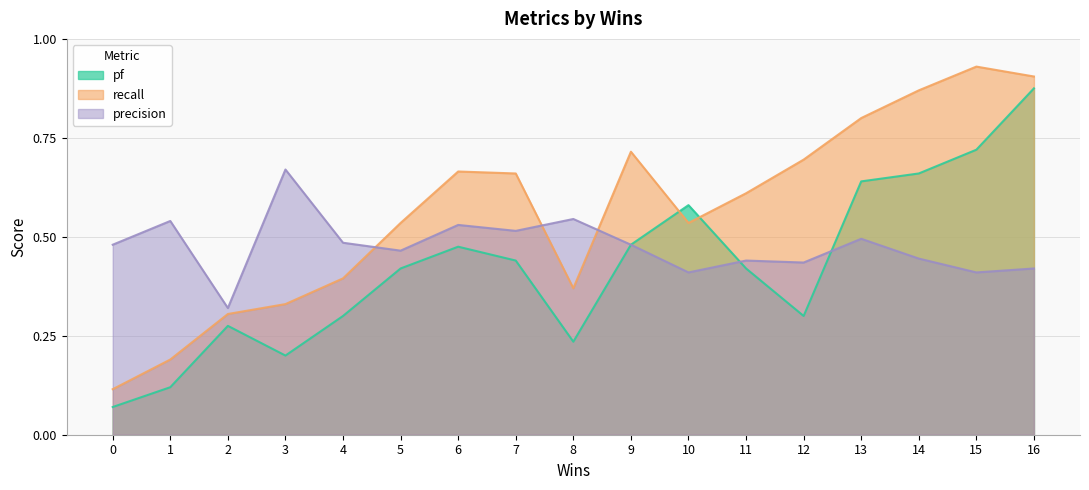

Rank the series by their average value, from lowest to highest.

pf, precision, recall